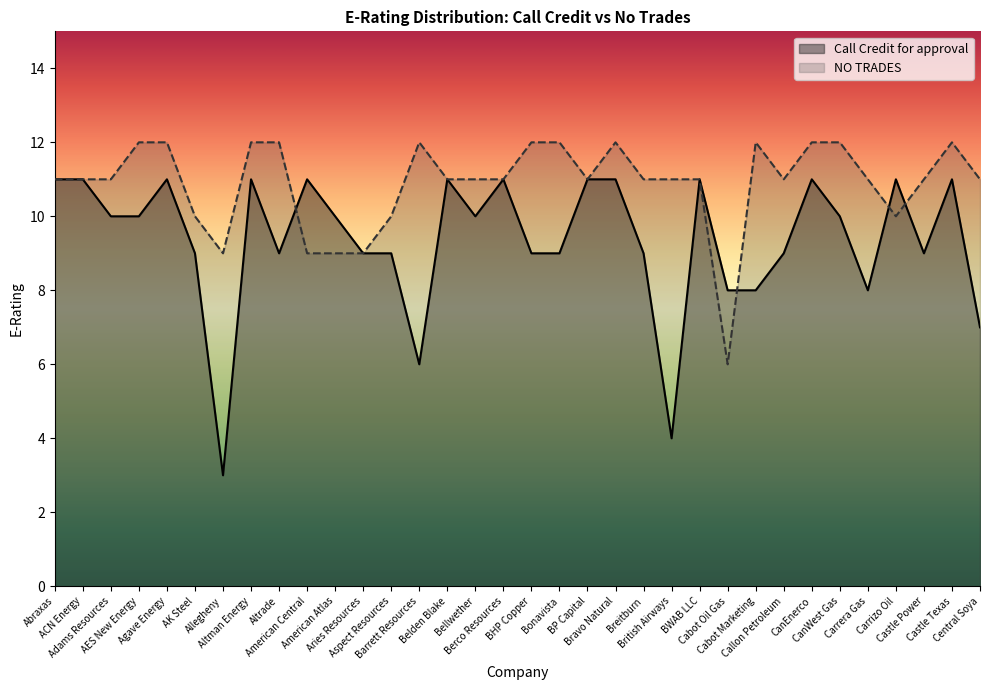

How many intersections are there between NO TRADES and Call Credit for approval?

4